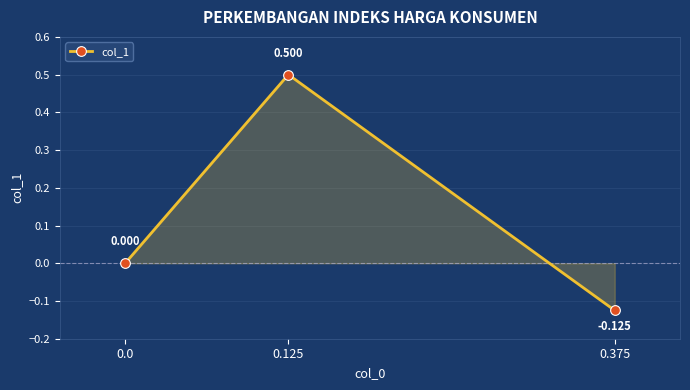

Rank the categories by value from highest to lowest.

0.125, 0.0, 0.375